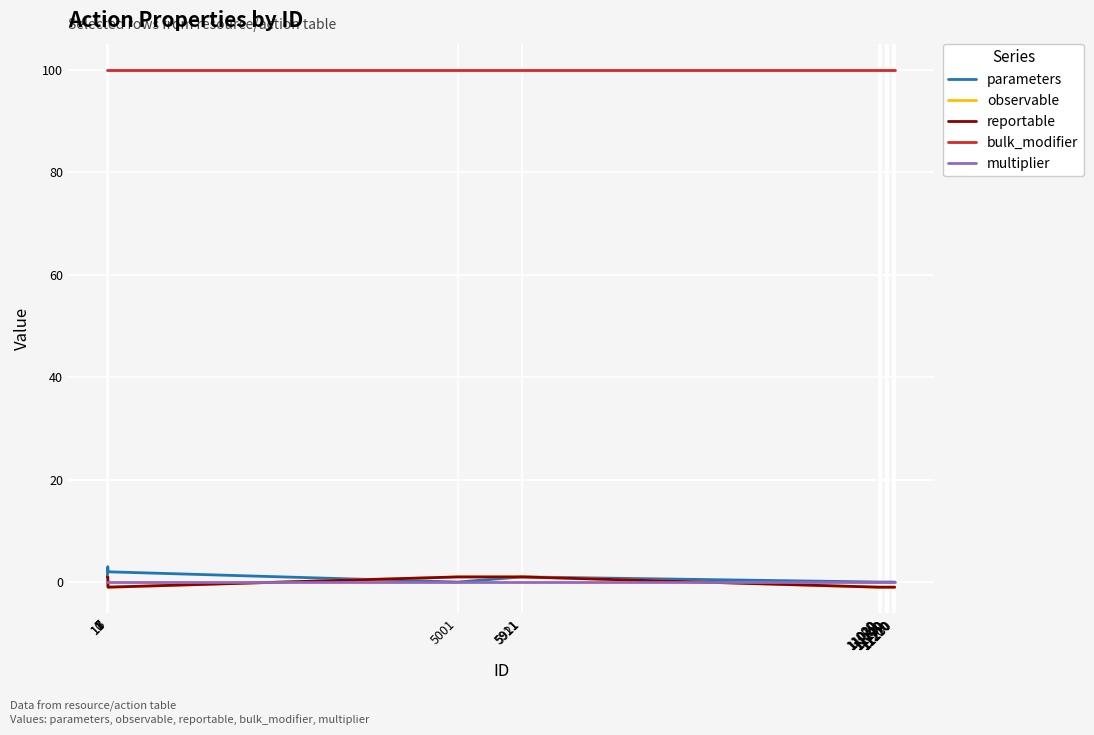

At which category does the chart reach its minimum across all series?

10